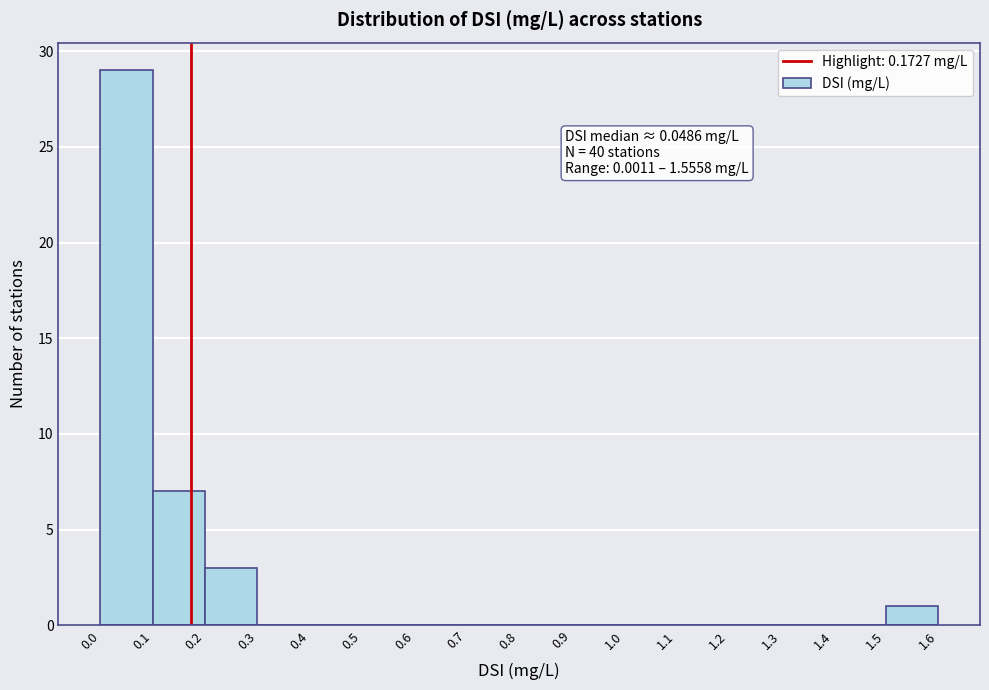

Which range on the x-axis has the tallest bar?

0.0 to 0.1